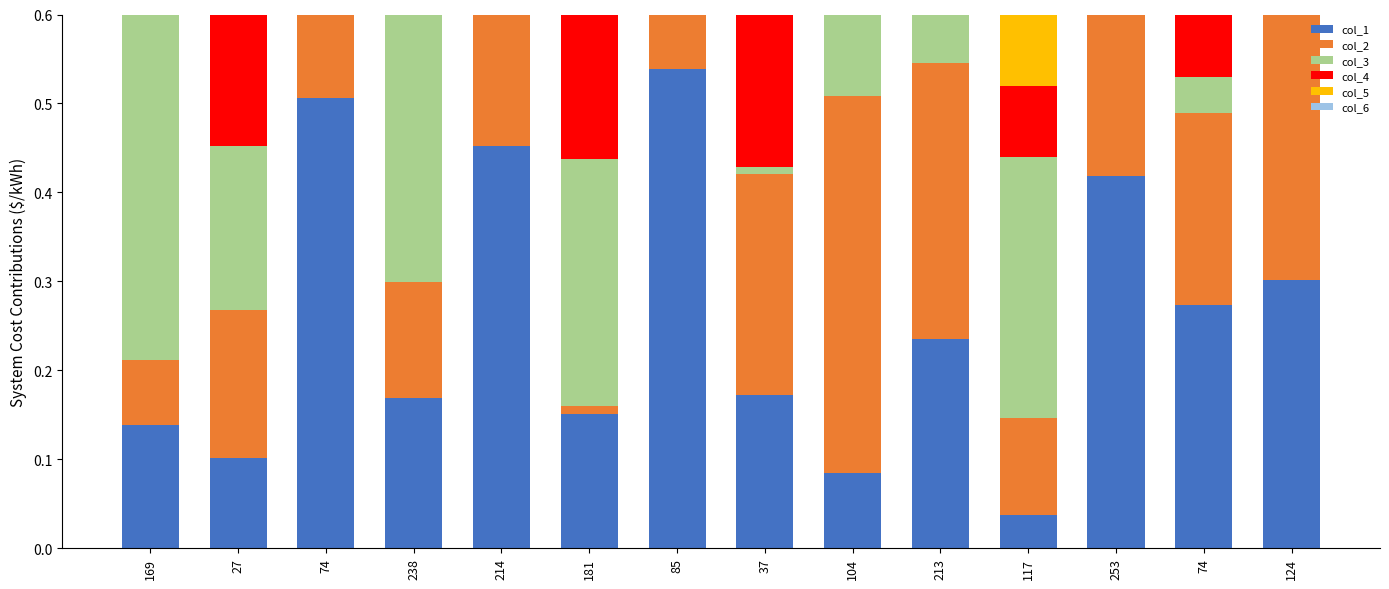

Count the number of categories in the chart.

14